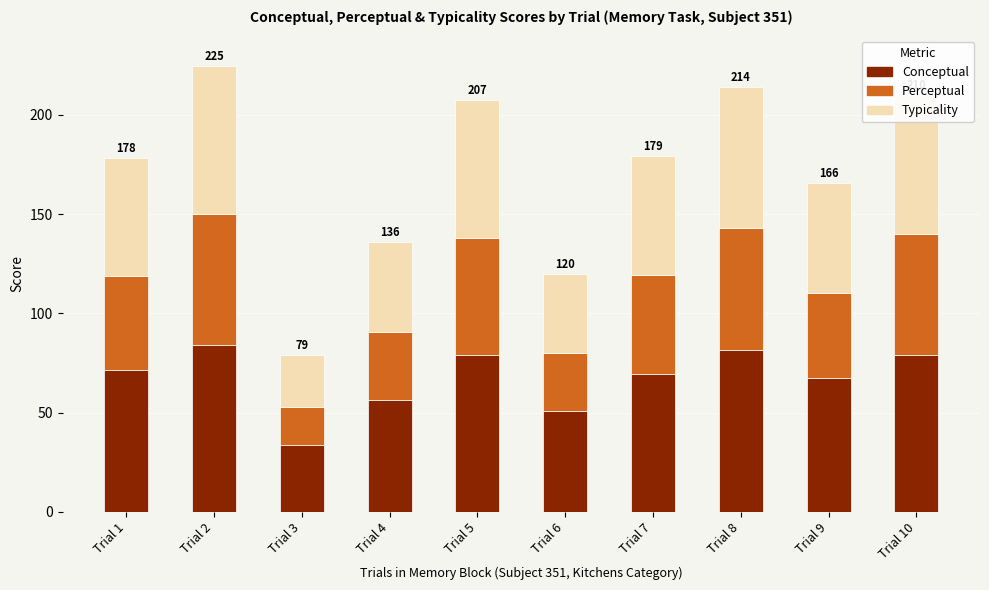

What is the total value across all series at Trial 10?

210.2